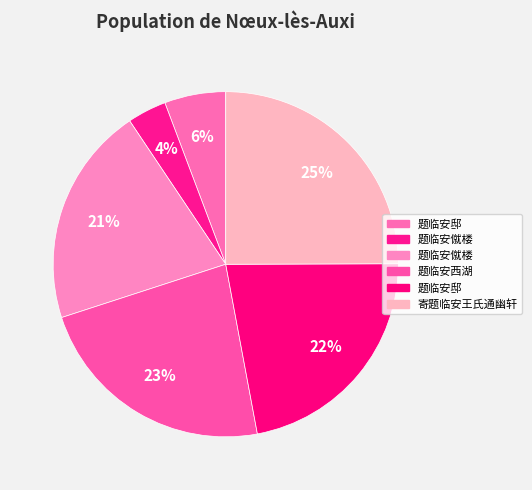

Count the number of slices in the pie.

6